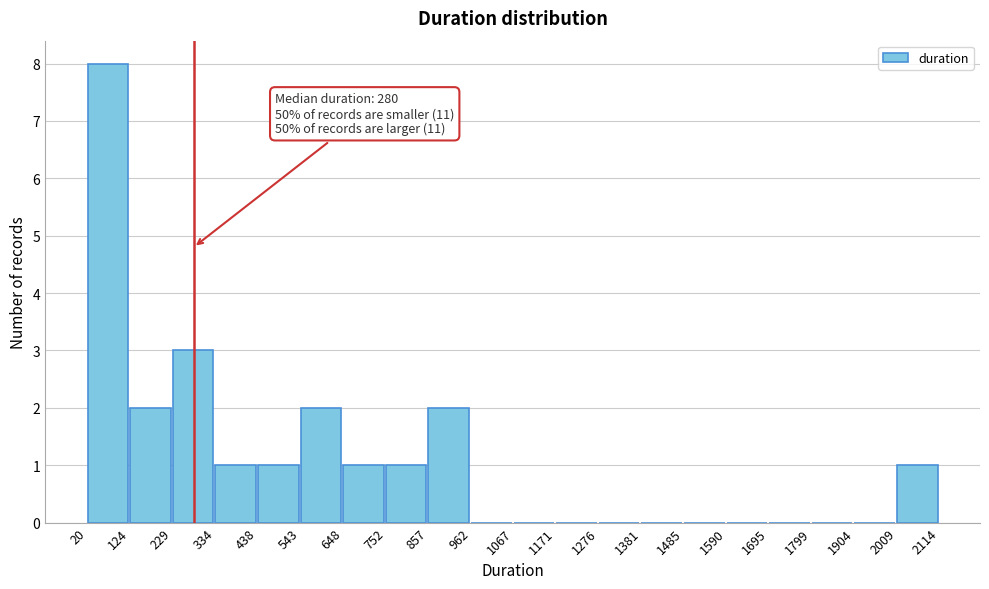

Over which range of the x-axis is the bar tallest?

20 to 124